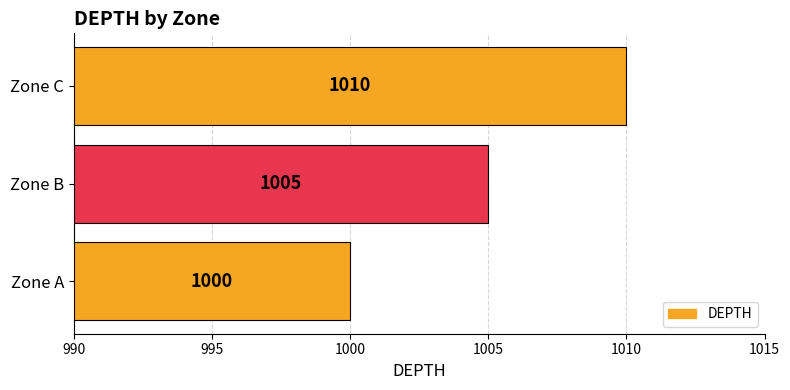

Rank the categories by value from highest to lowest.

Zone C, Zone B, Zone A